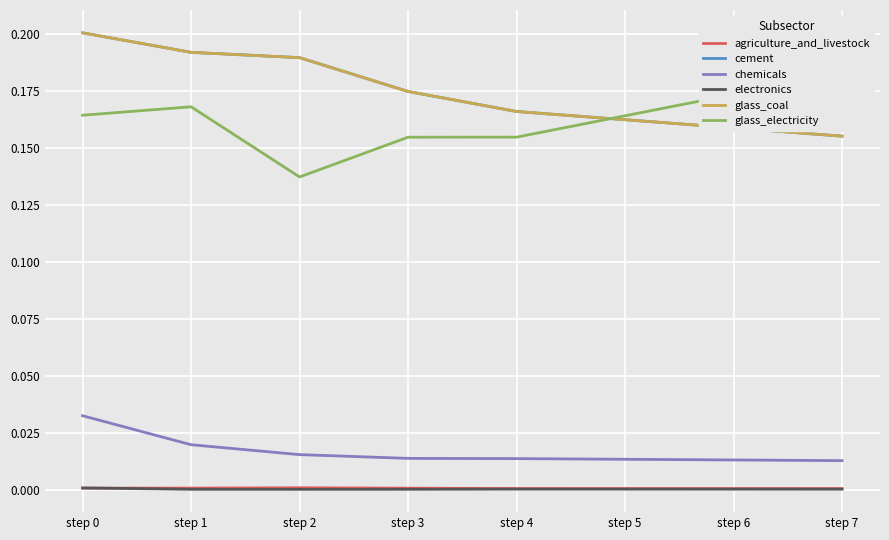

Count the electronics values in the range 0 to 1.

8